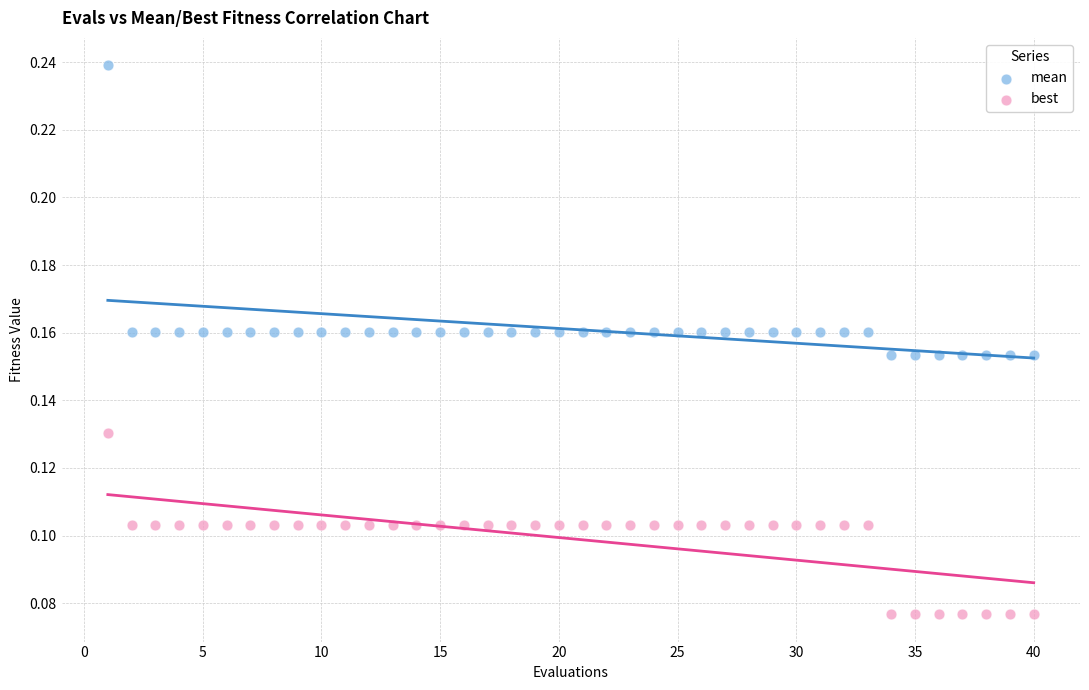

Across all data points, what is the range of X values (max minus min)?

39.0